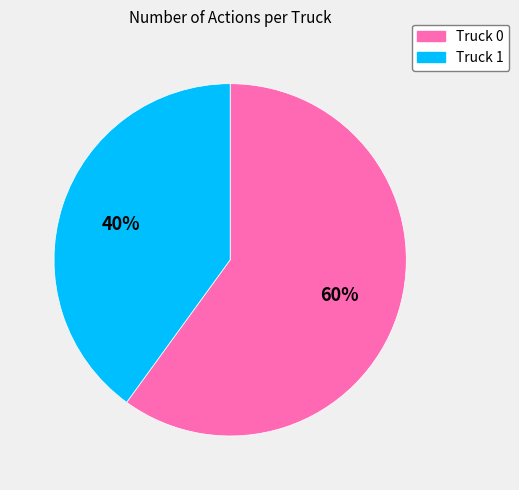

Combined, do Truck 1 and Truck 0 account for over 50%?

Yes